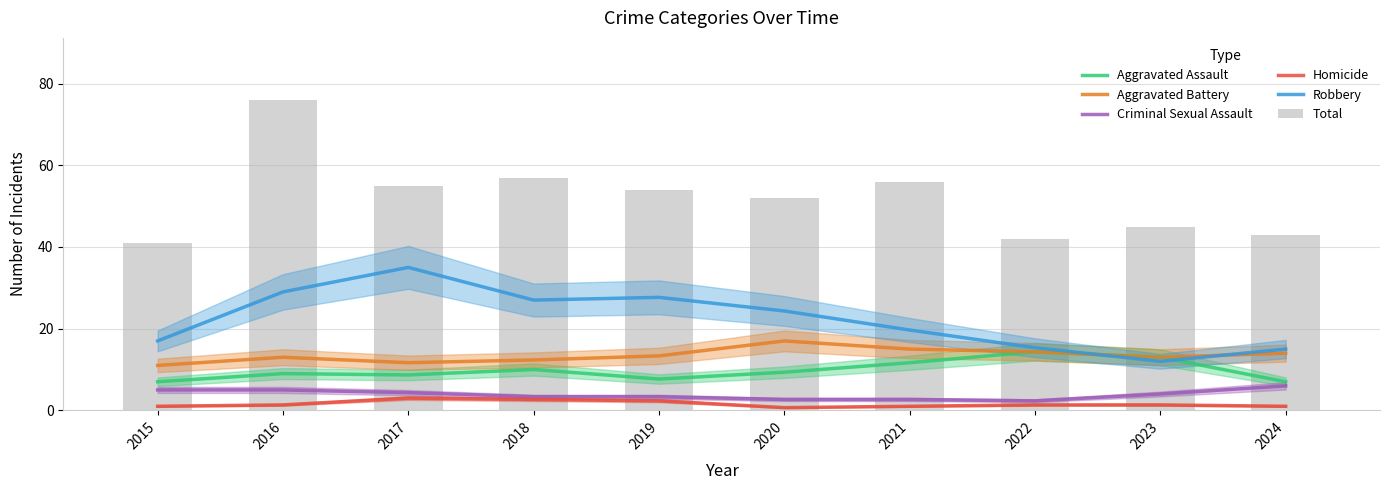

What is the sum of all Criminal Sexual Assault values?

38.7